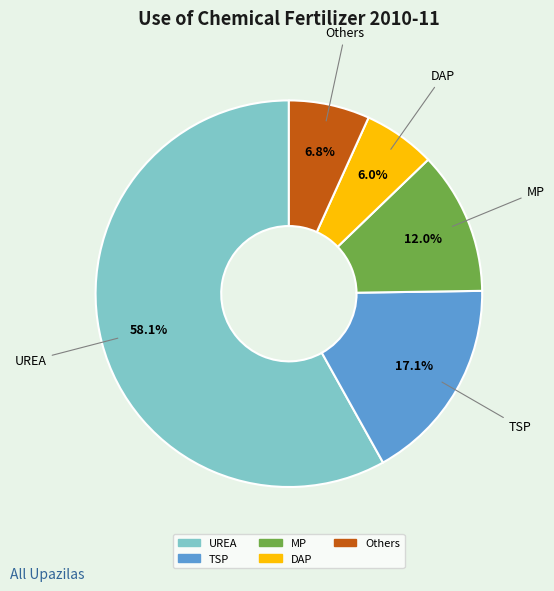

Which slice is the largest?

UREA